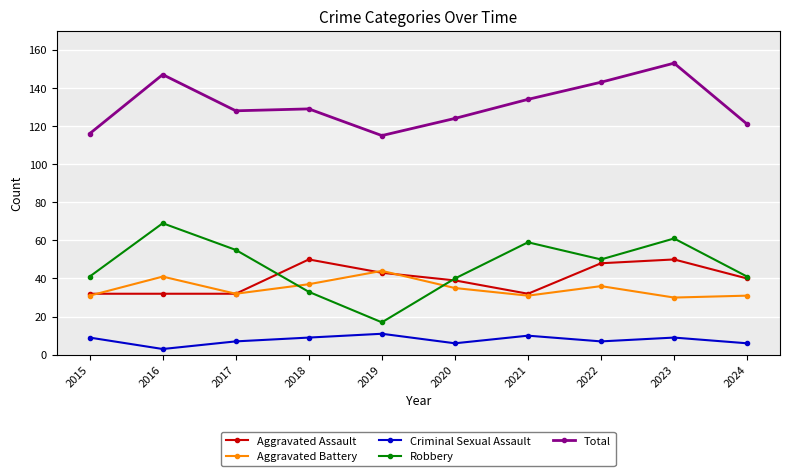

What is the sum of the Robbery values at 2020 and 2018?

73